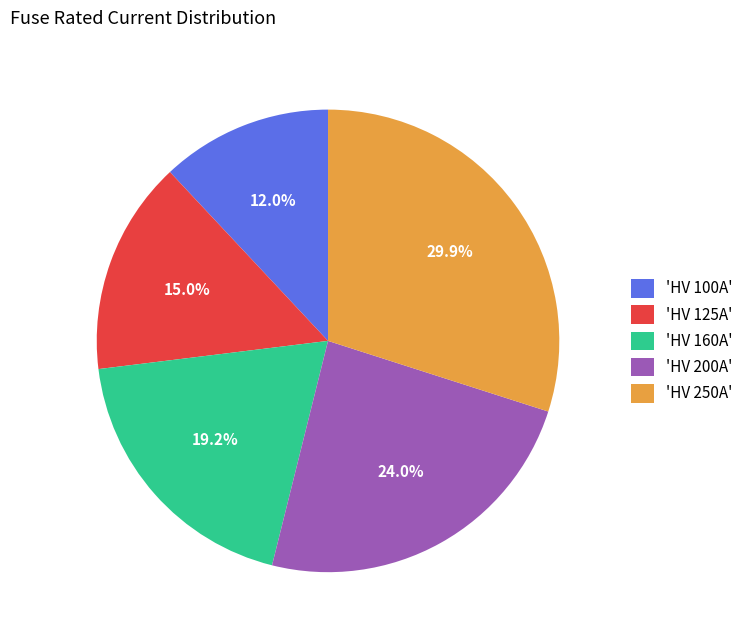

Which has a higher value, 'HV 160A' or 'HV 200A'?

'HV 200A'